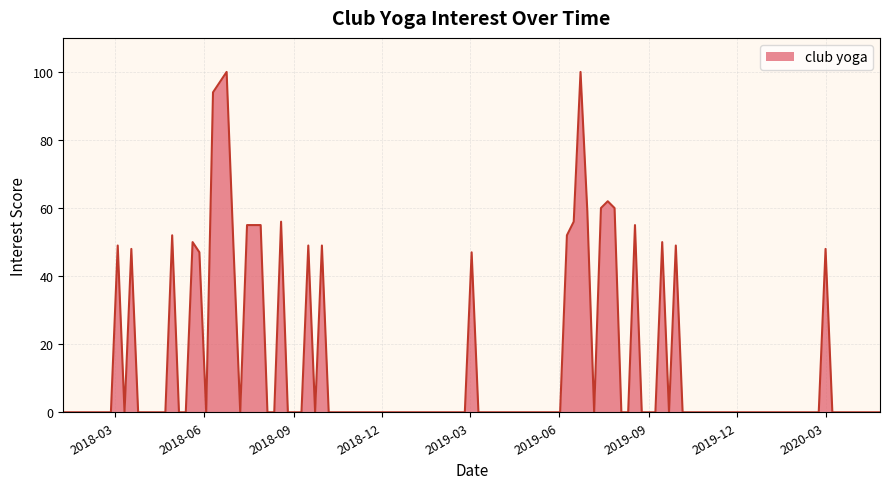

What is the difference between the maximum and minimum values?

100